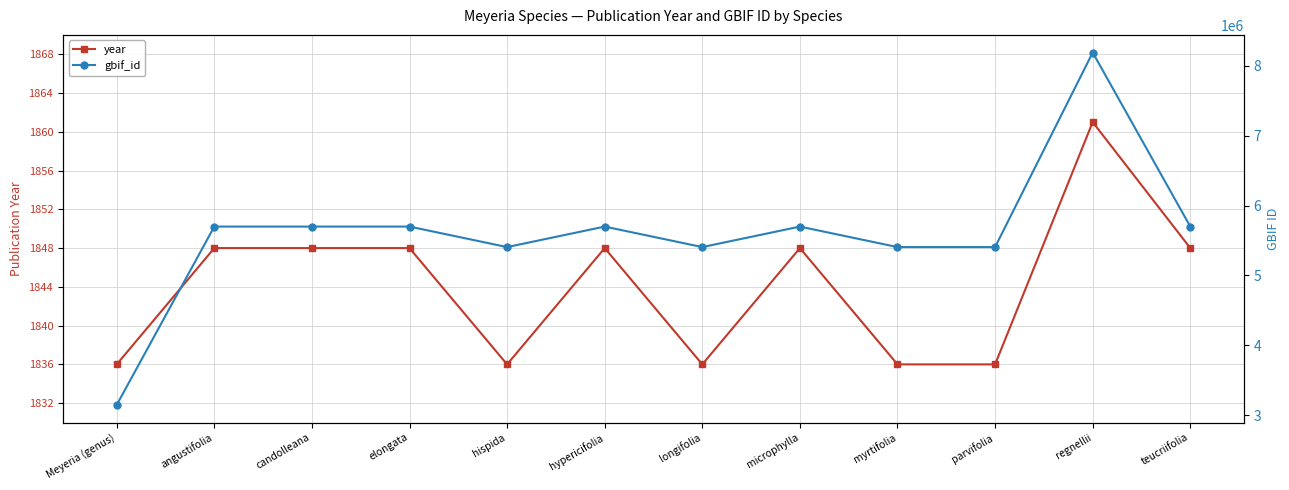

At which label is gbif_id closest to 5668092?

teucriifolia